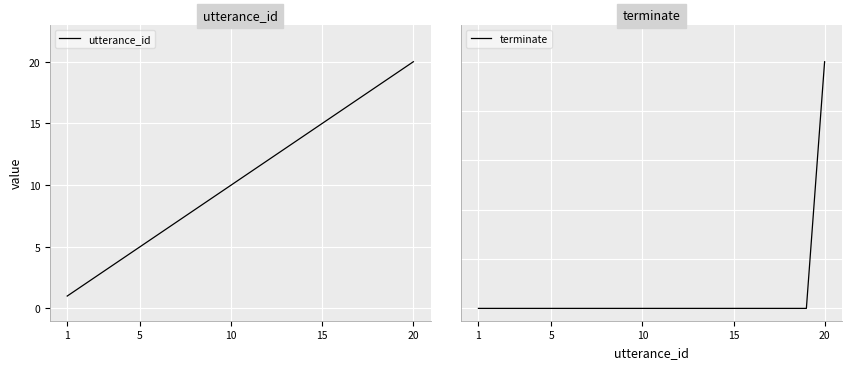

At which label does terminate reach its minimum?

1